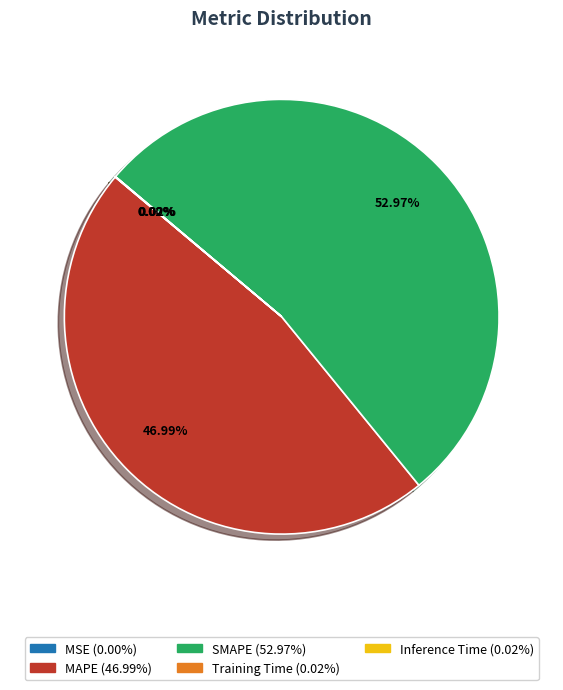

The SMAPE slice represents 53% of the pie. True or false?

True